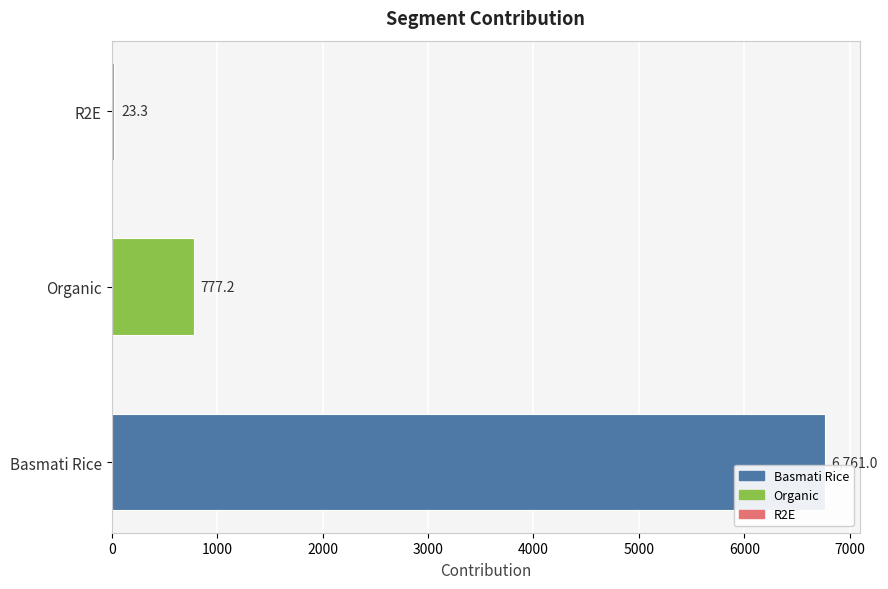

What is the difference between the values at R2E and Organic?

753.9